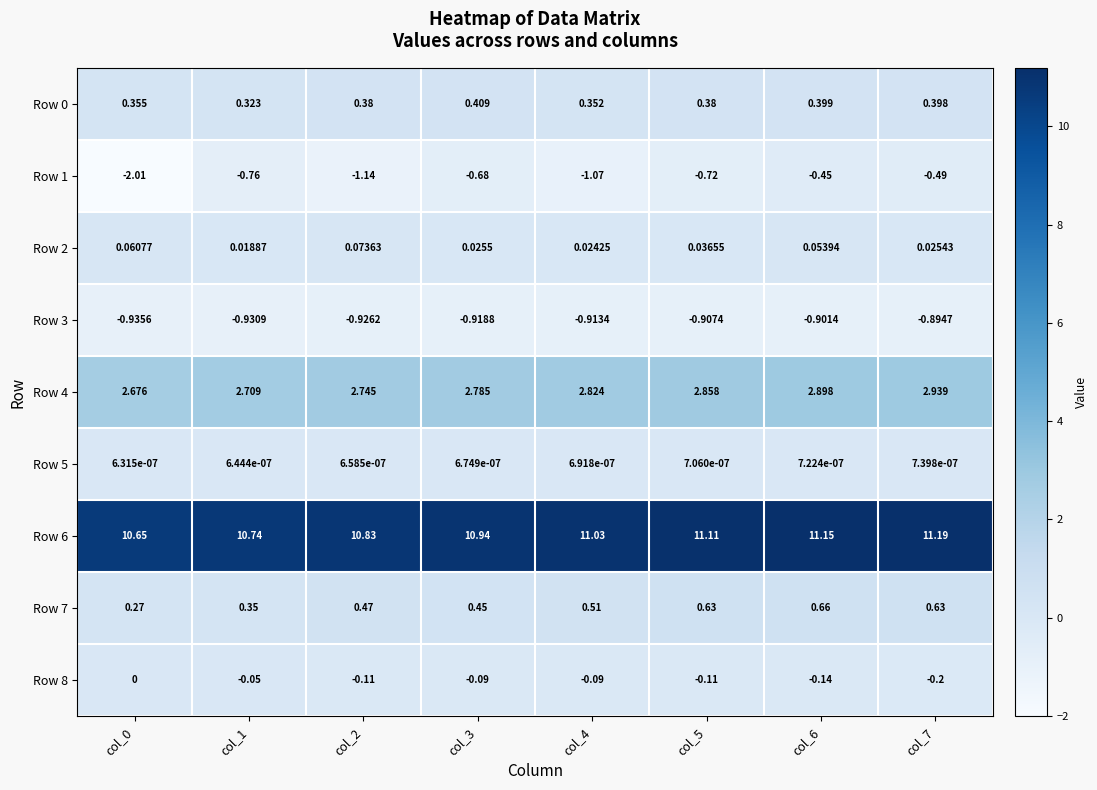

Is the value of Row 0 at col_3 greater than the value of Row 7 at col_6?

No